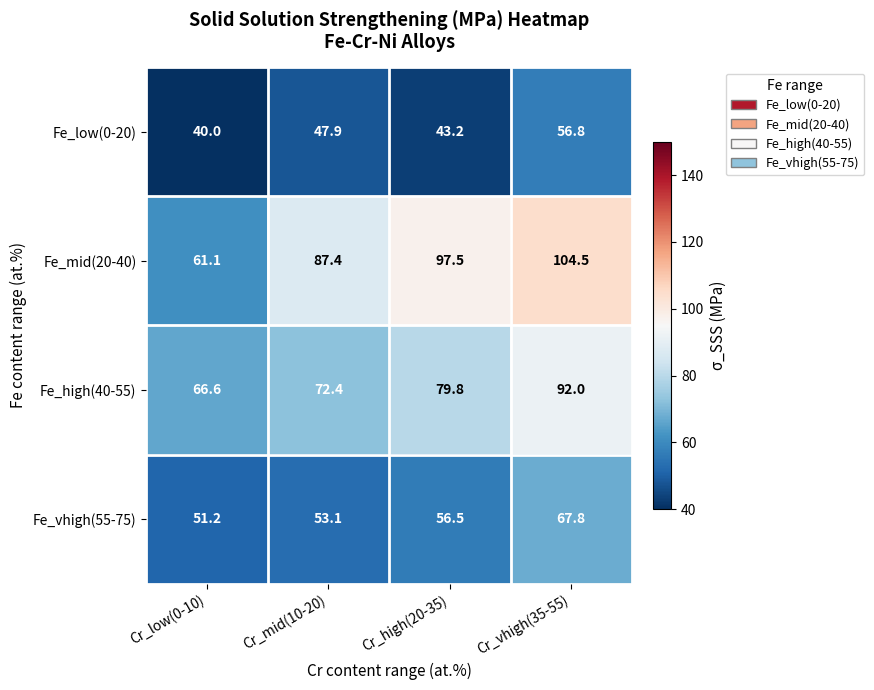

Where is Fe_vhigh(55-75) nearest to the value 59?

Cr_high(20-35)